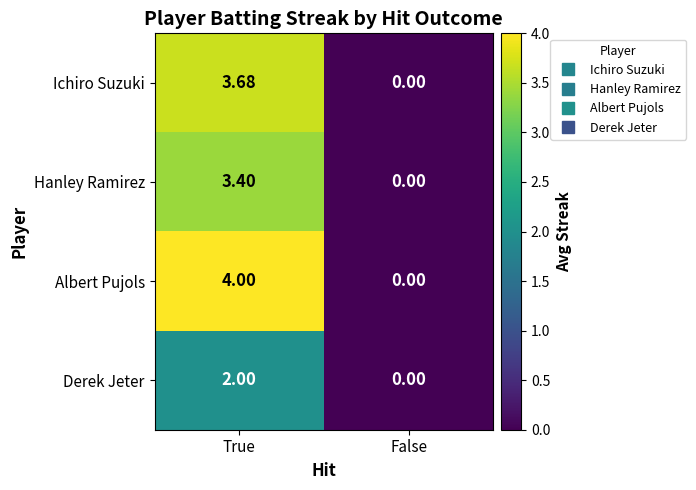

What is the maximum value shown in the chart?

4.0